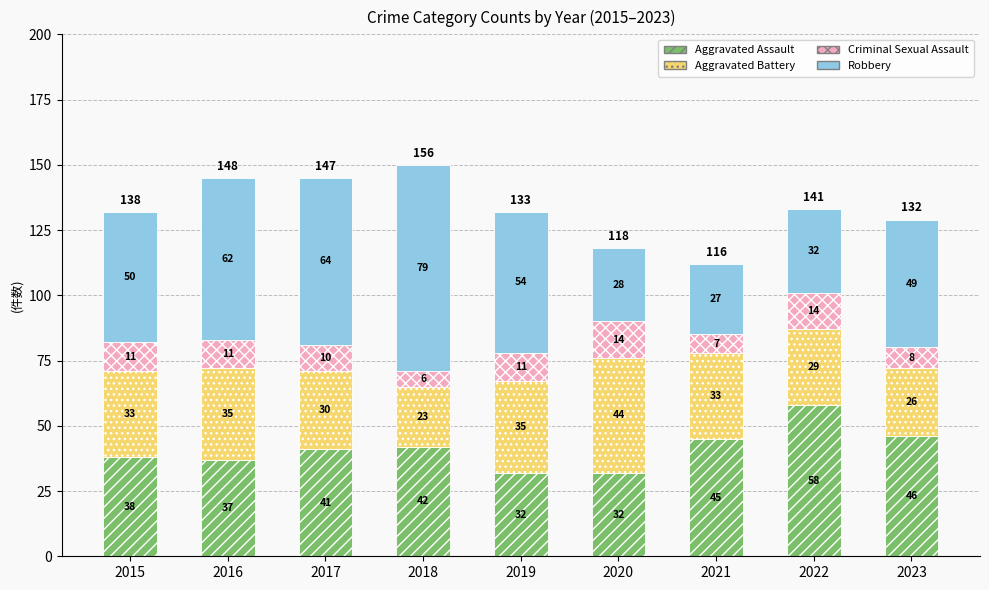

Reading left to right, what are the values for Aggravated Assault?

38	37	41	42	32	32	45	58	46